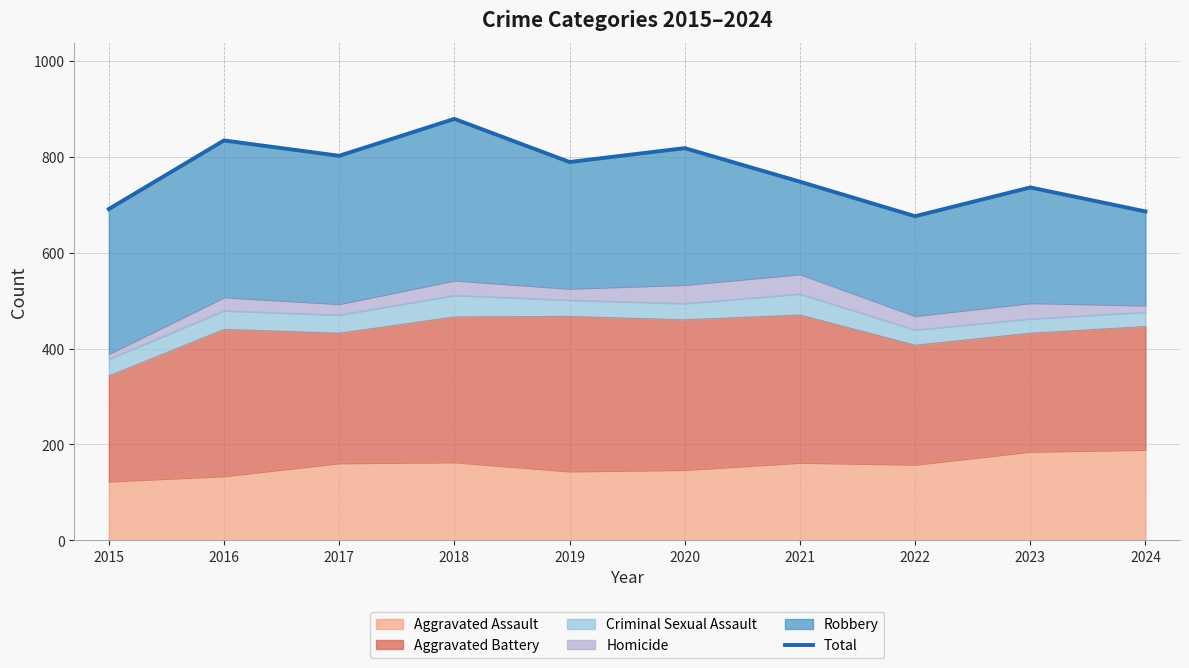

Rank the categories by value from highest to lowest.

2018, 2016, 2020, 2017, 2019, 2021, 2023, 2015, 2024, 2022